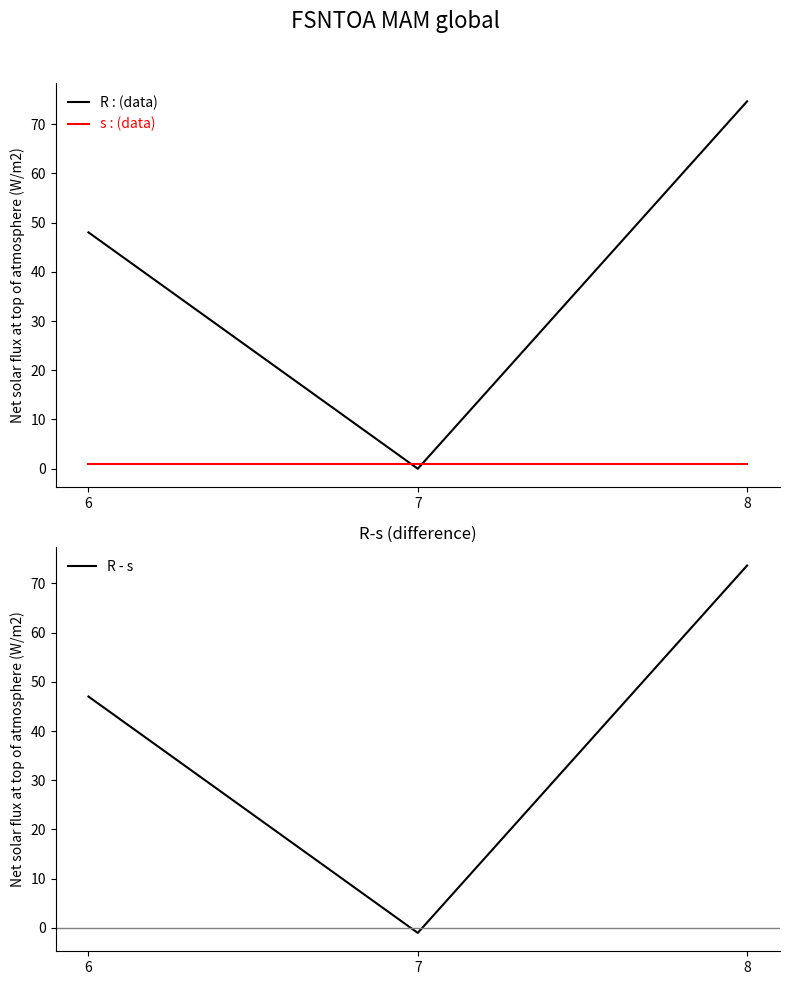

What is the value of the s : (data) point at the 1st from the left?

1.0